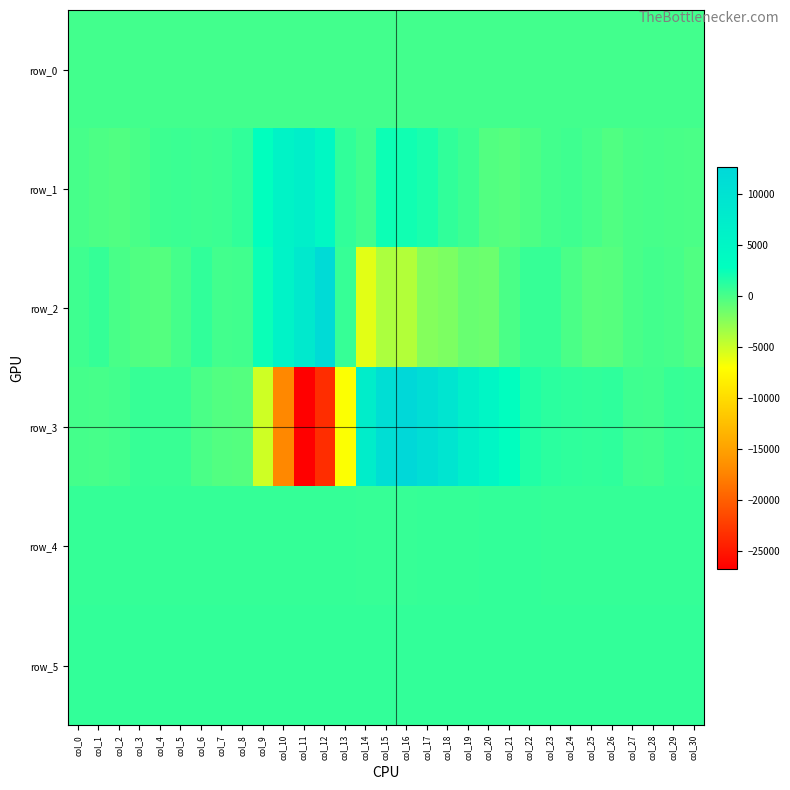

Which series has the widest spread of values?

row_3